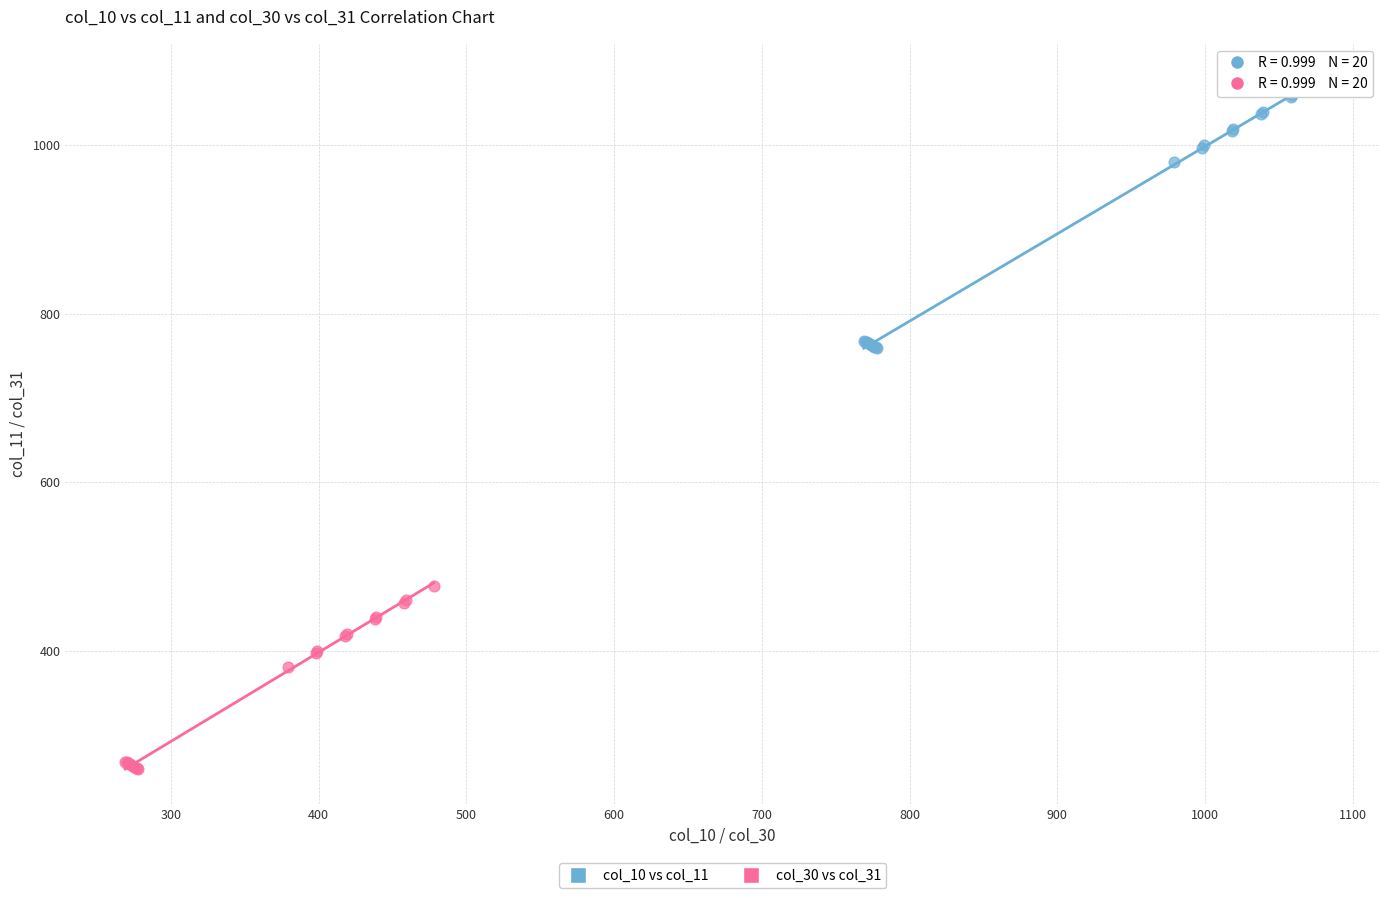

Which series has the largest Y range (max minus min)?

col_10 vs col_11